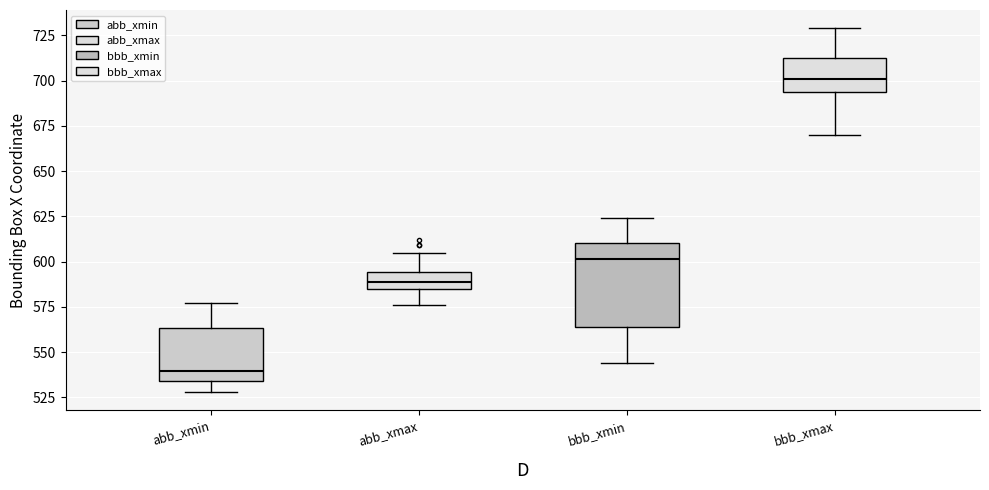

Which box has the highest median line?

bbb_xmax